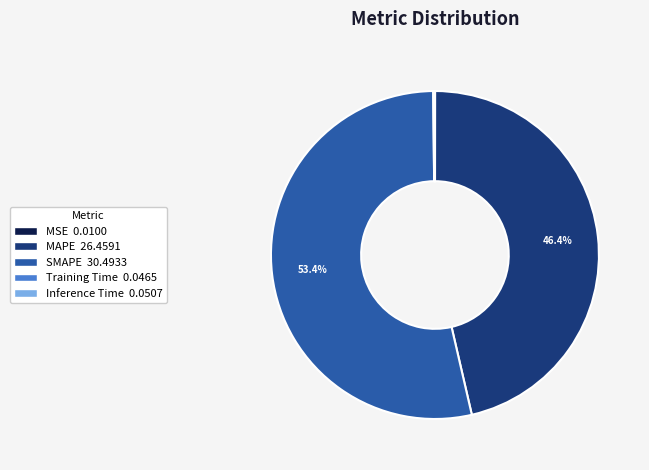

Does SMAPE account for over 50% of the chart?

Yes